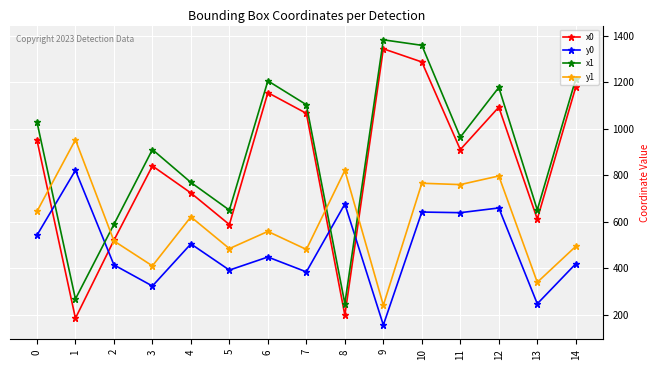

At 4, list the series in order from smallest to largest.

y0, y1, x0, x1